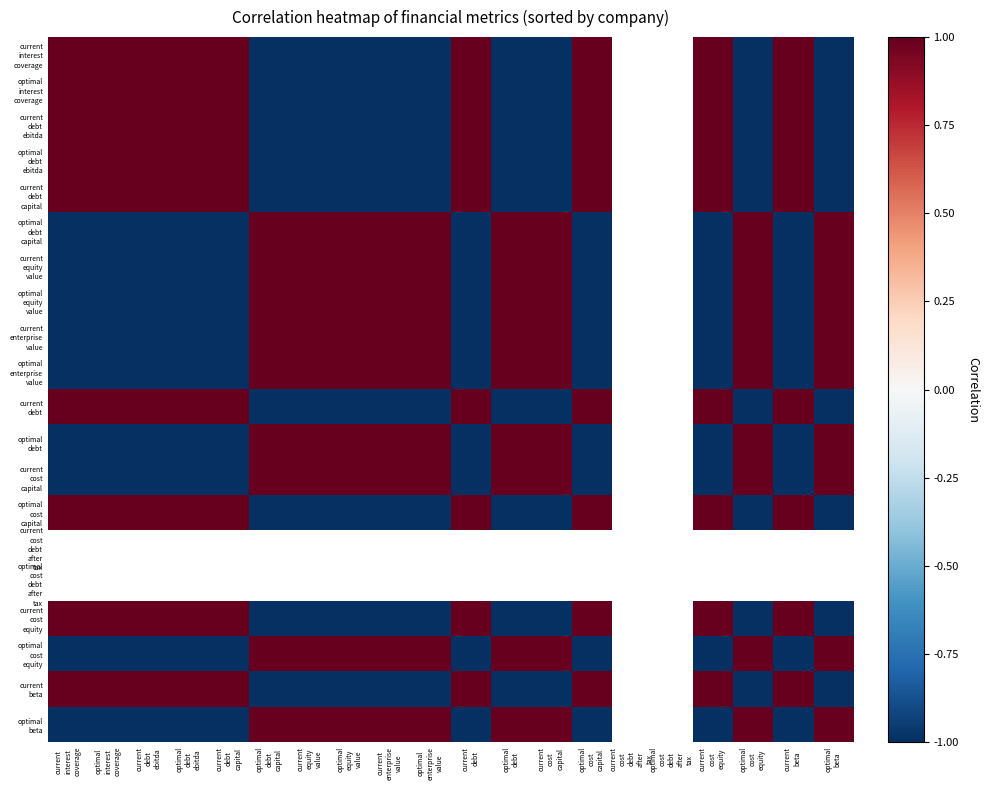

At how many categories does at least one series exceed 0?

18